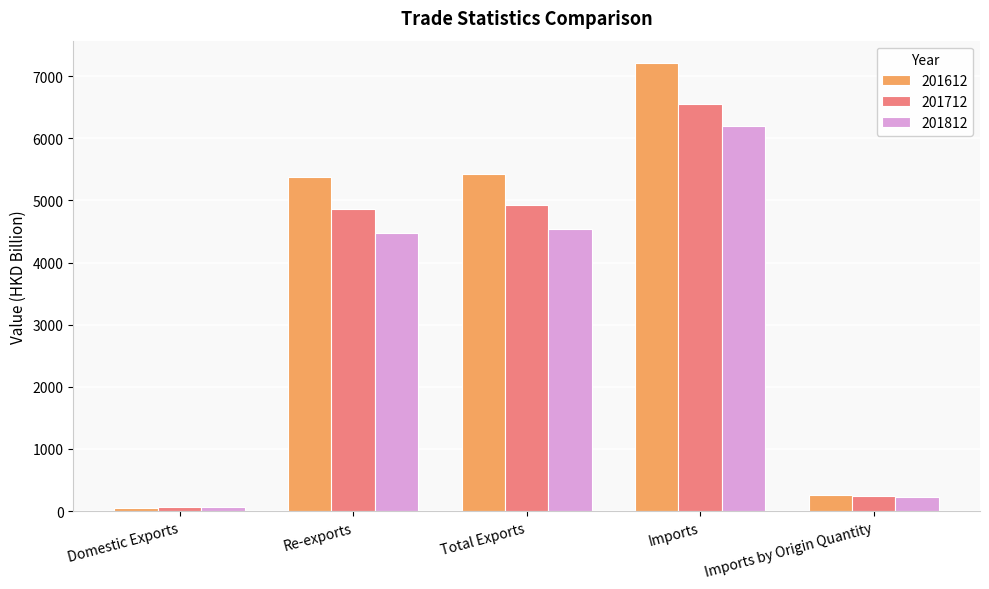

Is it true that 201812 equals 2009.6 at Imports?

False